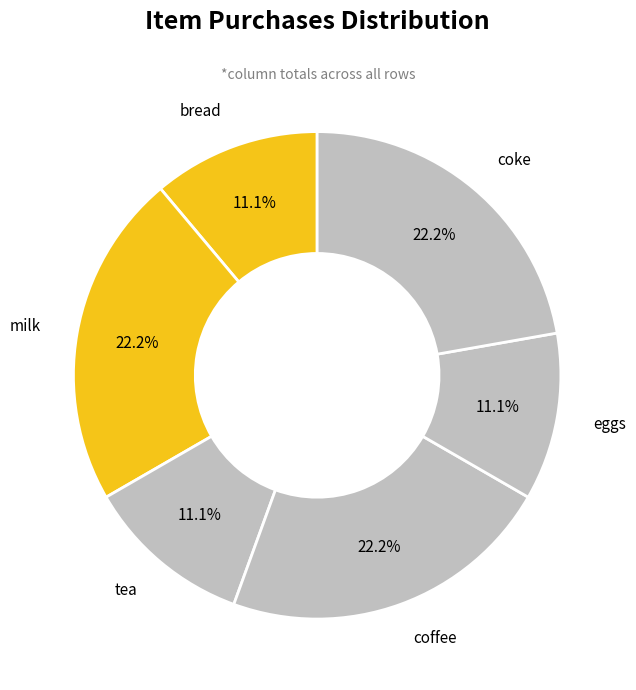

How many slices are in this pie chart?

6